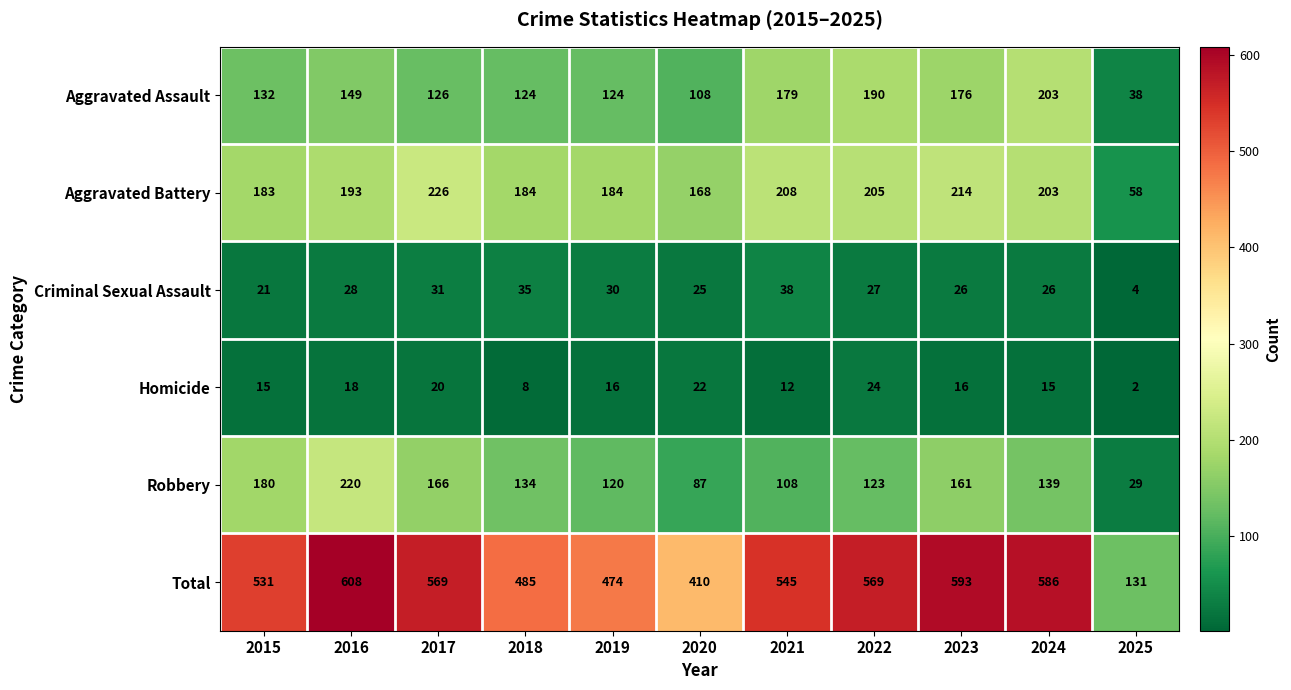

True or false: Criminal Sexual Assault has a value of 53 at 2017.

False